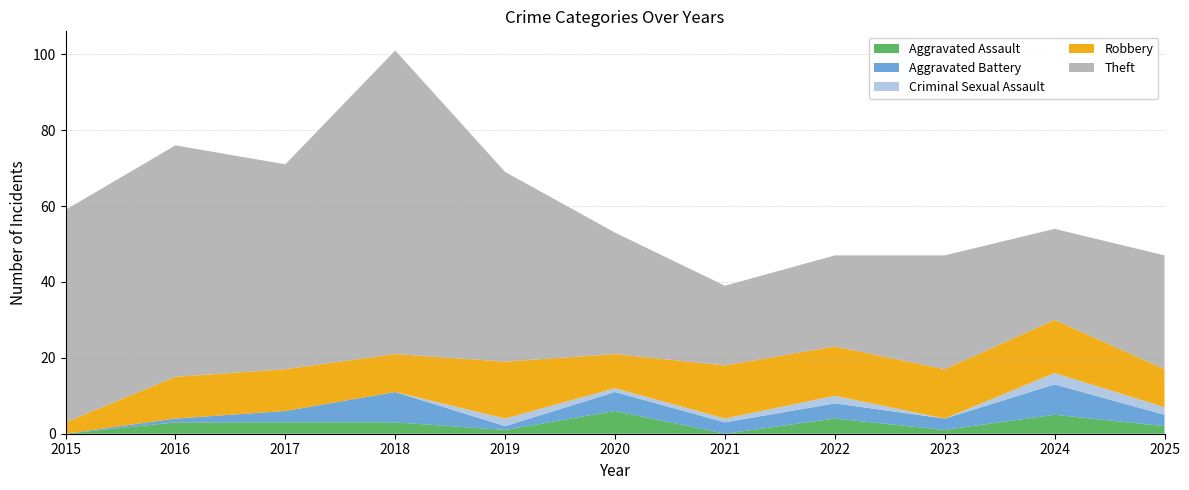

Reading left to right, list all the values displayed in this chart.

Aggravated Assault: 0	3	3	3	1	6	0	4	1	5	2
Aggravated Battery: 0	1	3	8	1	5	3	4	3	8	3
Criminal Sexual Assault: 0	0	0	0	2	1	1	2	0	3	2
Robbery: 3	11	11	10	15	9	14	13	13	14	10
Theft: 56	61	54	80	50	32	21	24	30	24	30